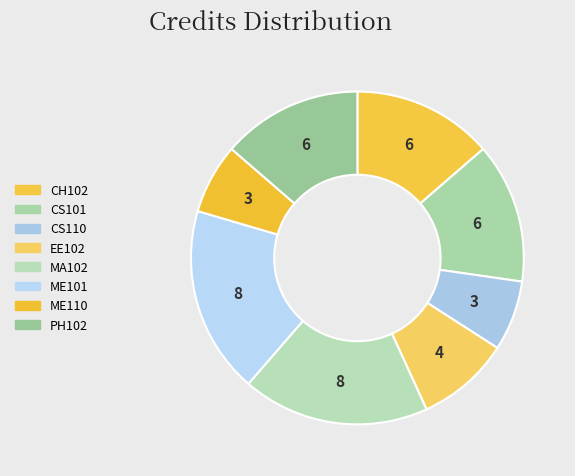

Rank the categories by value from highest to lowest.

MA102, ME101, CH102, CS101, PH102, EE102, CS110, ME110